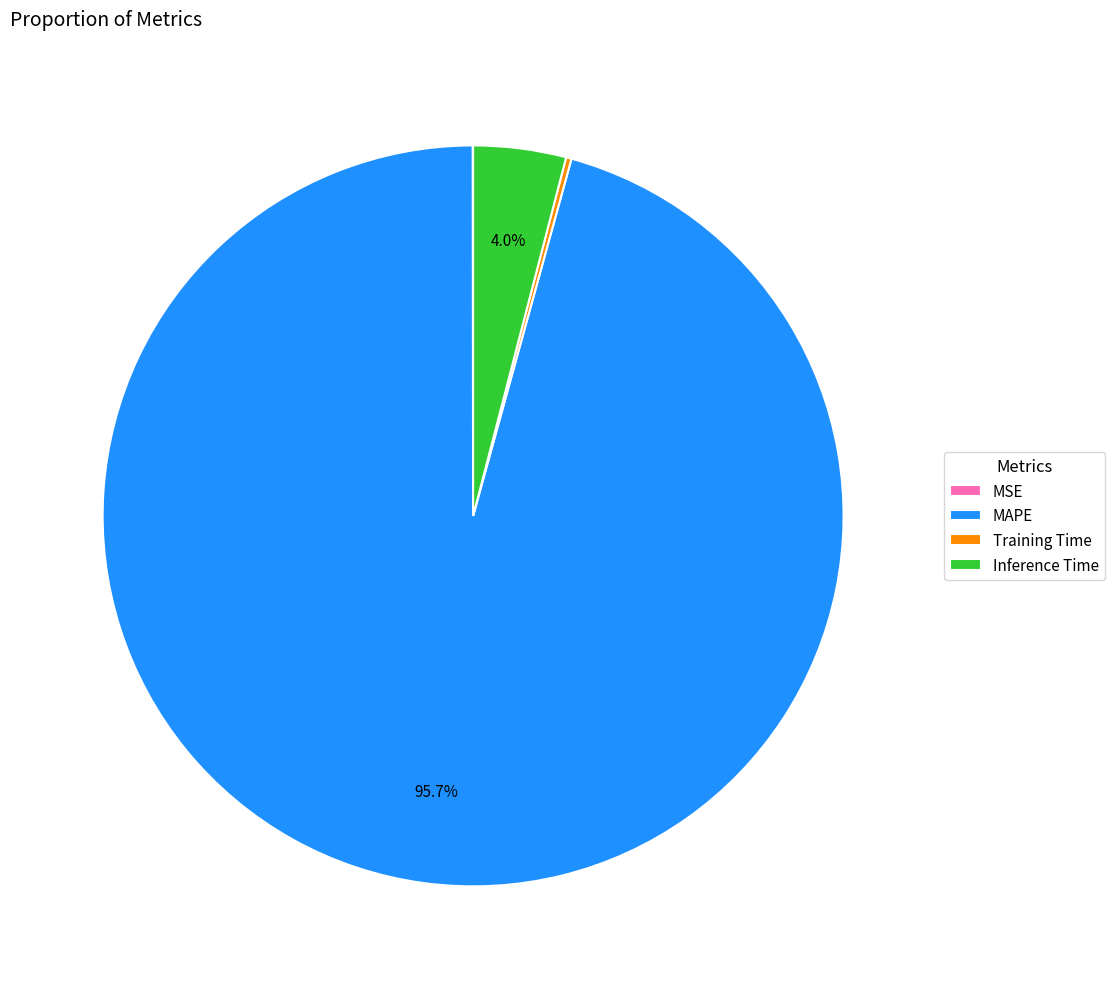

What percentage is NOT represented by Inference Time?

96.0%